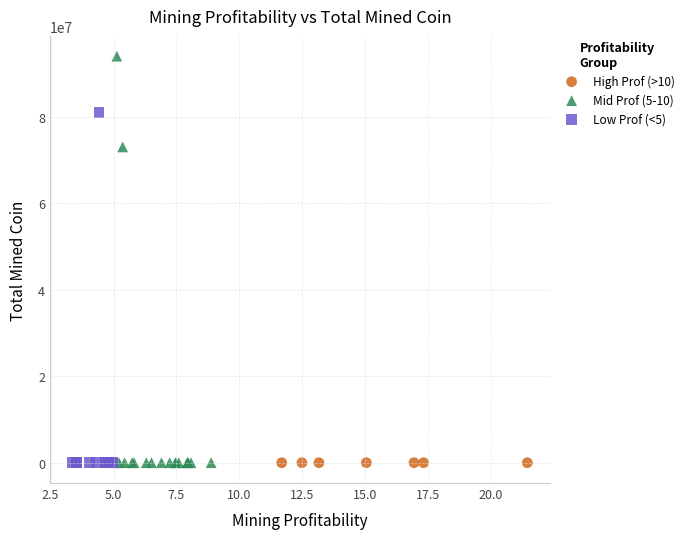

Which series reaches the maximum Y coordinate?

Mid Prof (5-10)